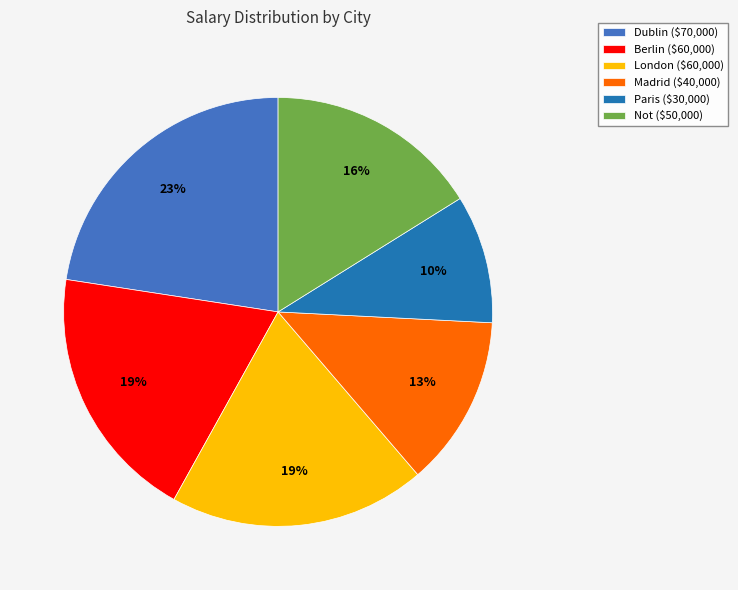

Is there a majority slice in this chart?

No